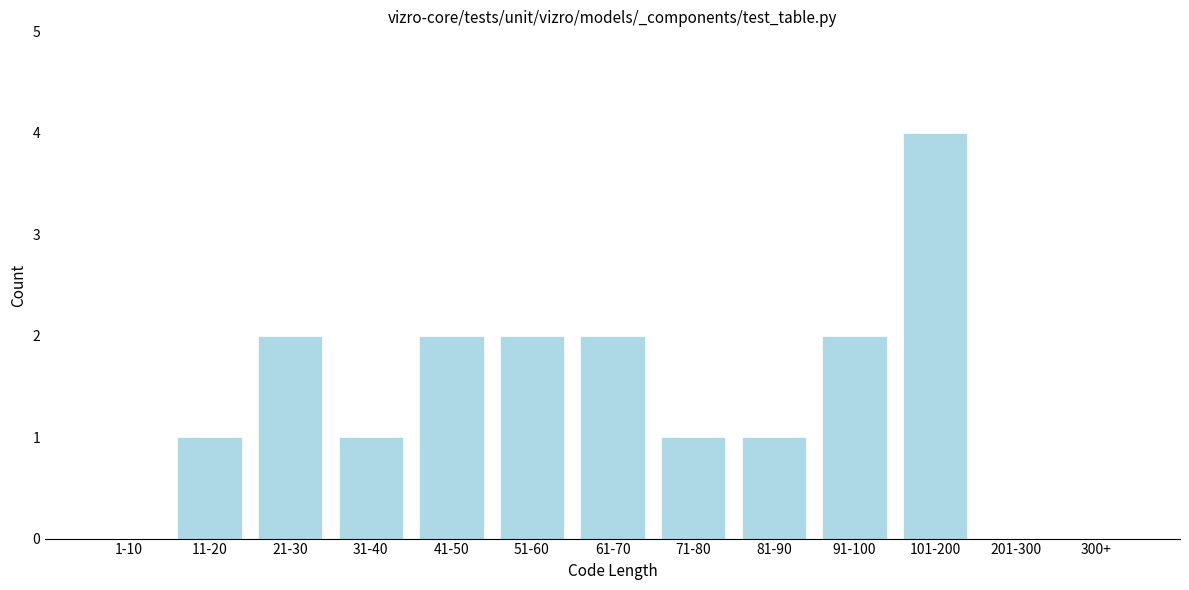

Reading left to right, list all the values displayed in this chart.

1-10=0	11-20=1	21-30=2	31-40=1	41-50=2	51-60=2	61-70=2	71-80=1	81-90=1	91-100=2	101-200=4	201-300=0	300+=0